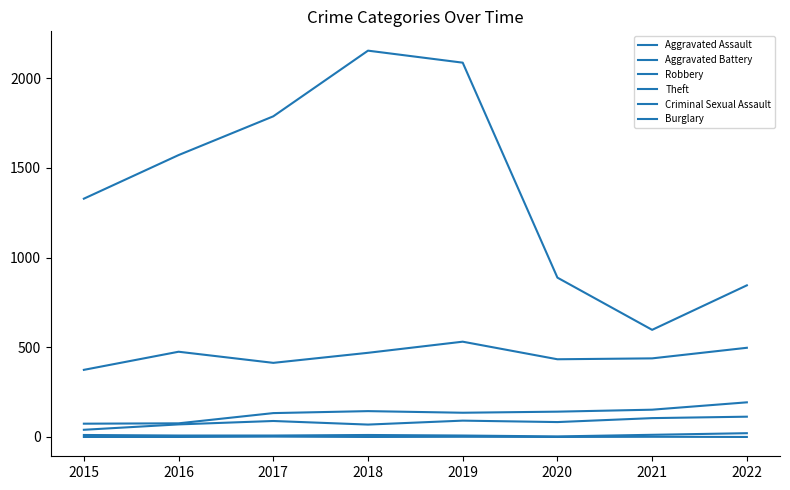

Which series has the widest spread of values?

Theft